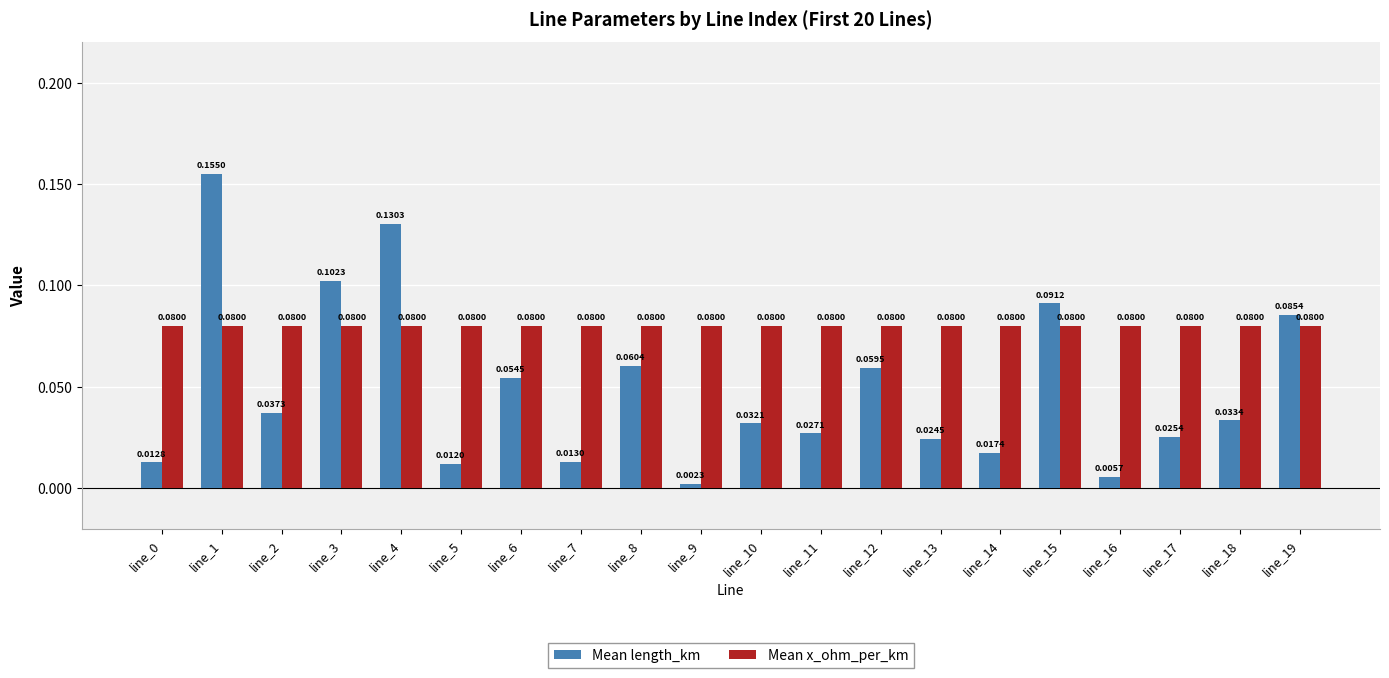

Rank the series at line_1 from lowest to highest value.

Mean x_ohm_per_km, Mean length_km